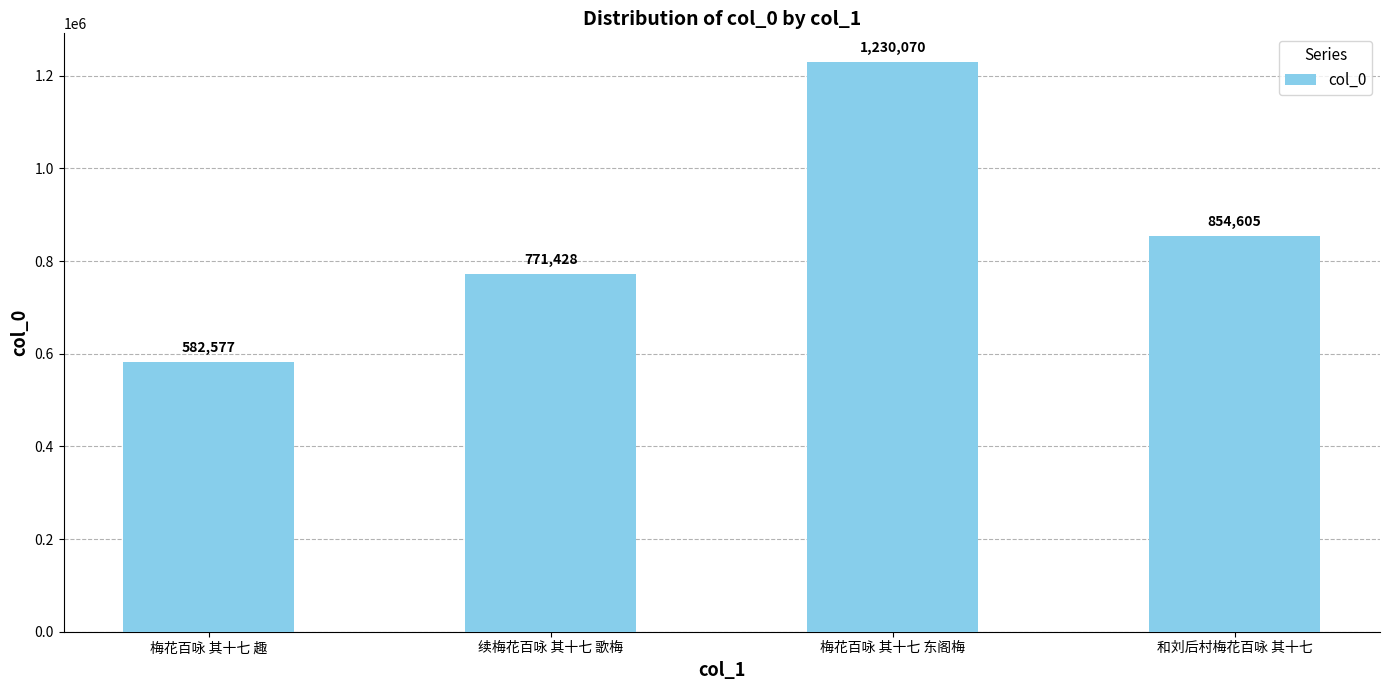

List the labels in order of value, smallest first.

梅花百咏 其十七 趣, 续梅花百咏 其十七 歌梅, 和刘后村梅花百咏 其十七, 梅花百咏 其十七 东阁梅